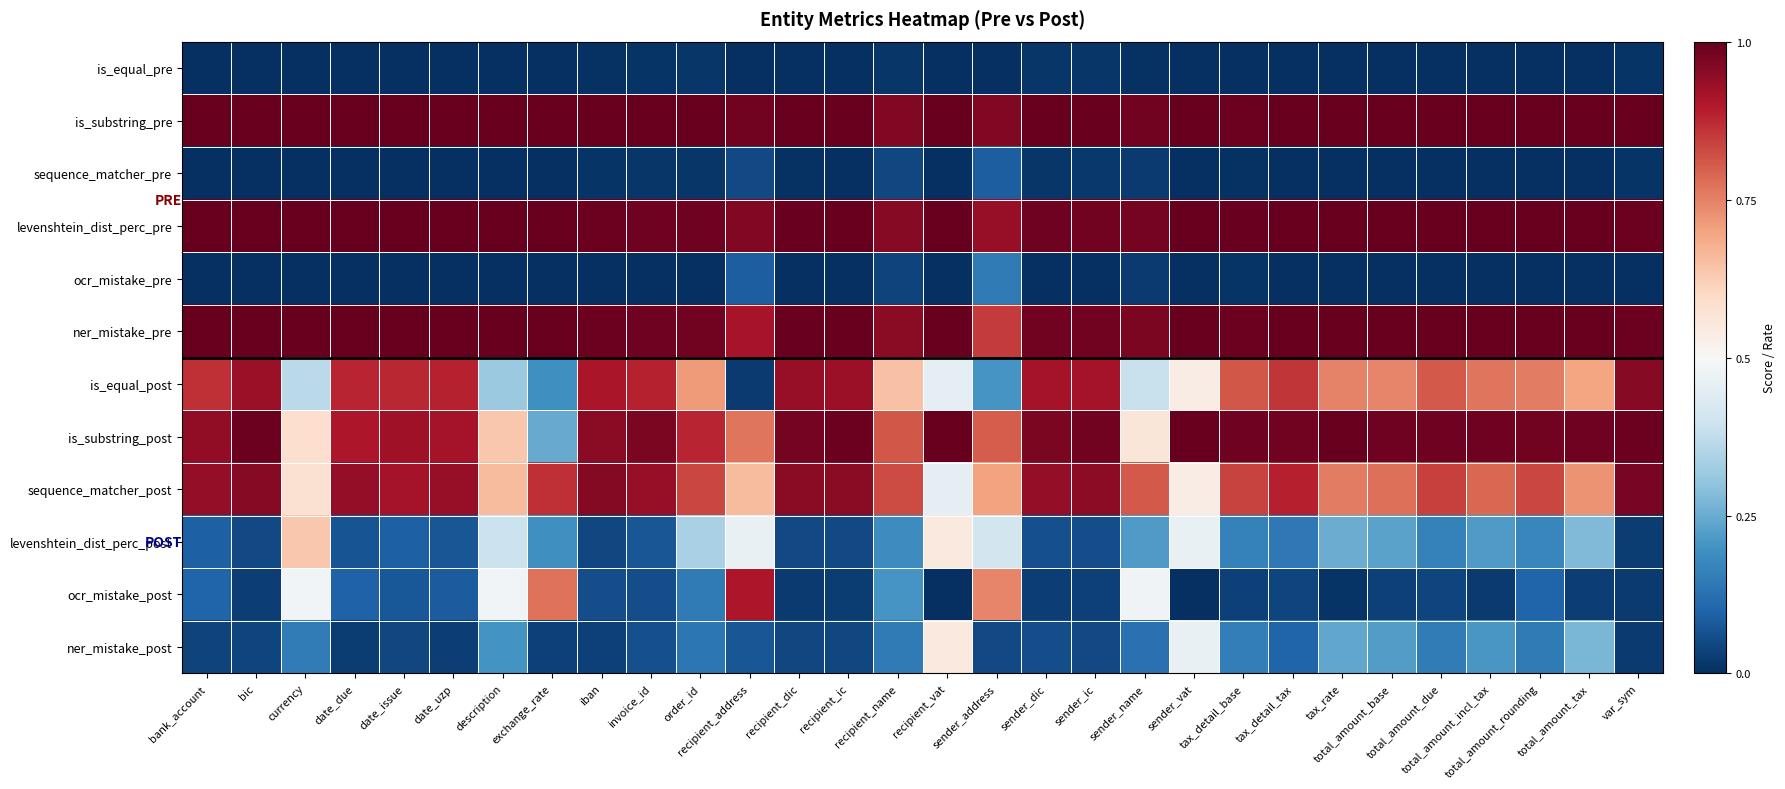

Rank the series by their maximum value, from lowest to highest.

is_equal_pre, sequence_matcher_pre, ocr_mistake_pre, ner_mistake_post, levenshtein_dist_perc_post, ocr_mistake_post, is_equal_post, sequence_matcher_post, is_substring_pre, levenshtein_dist_perc_pre, ner_mistake_pre, is_substring_post